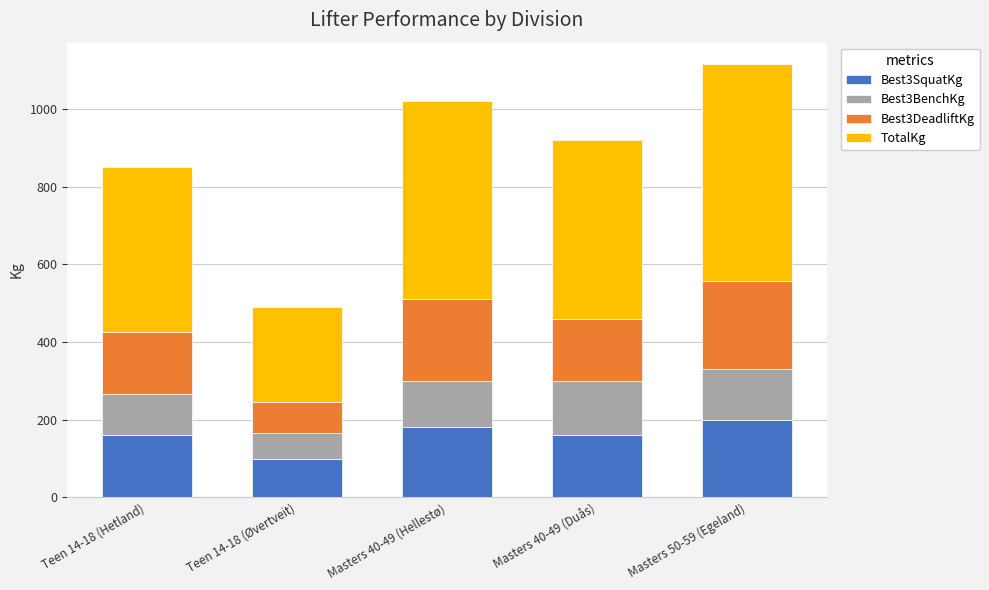

What is the highest value of the Best3SquatKg series?

200.0